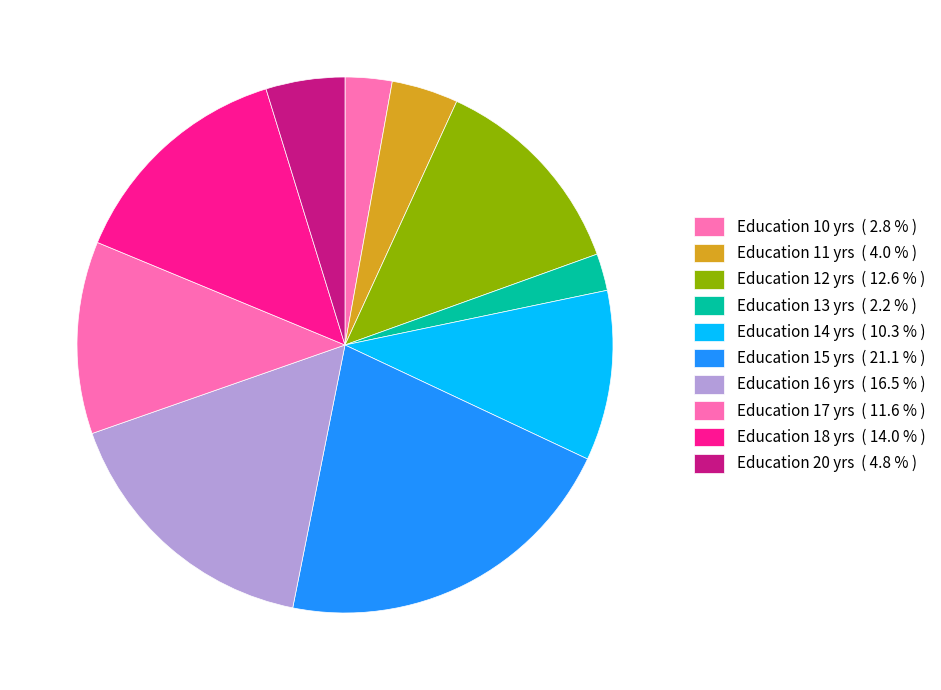

What is the smallest slice in the pie chart?

Education 13 yrs ( 2.2 % )